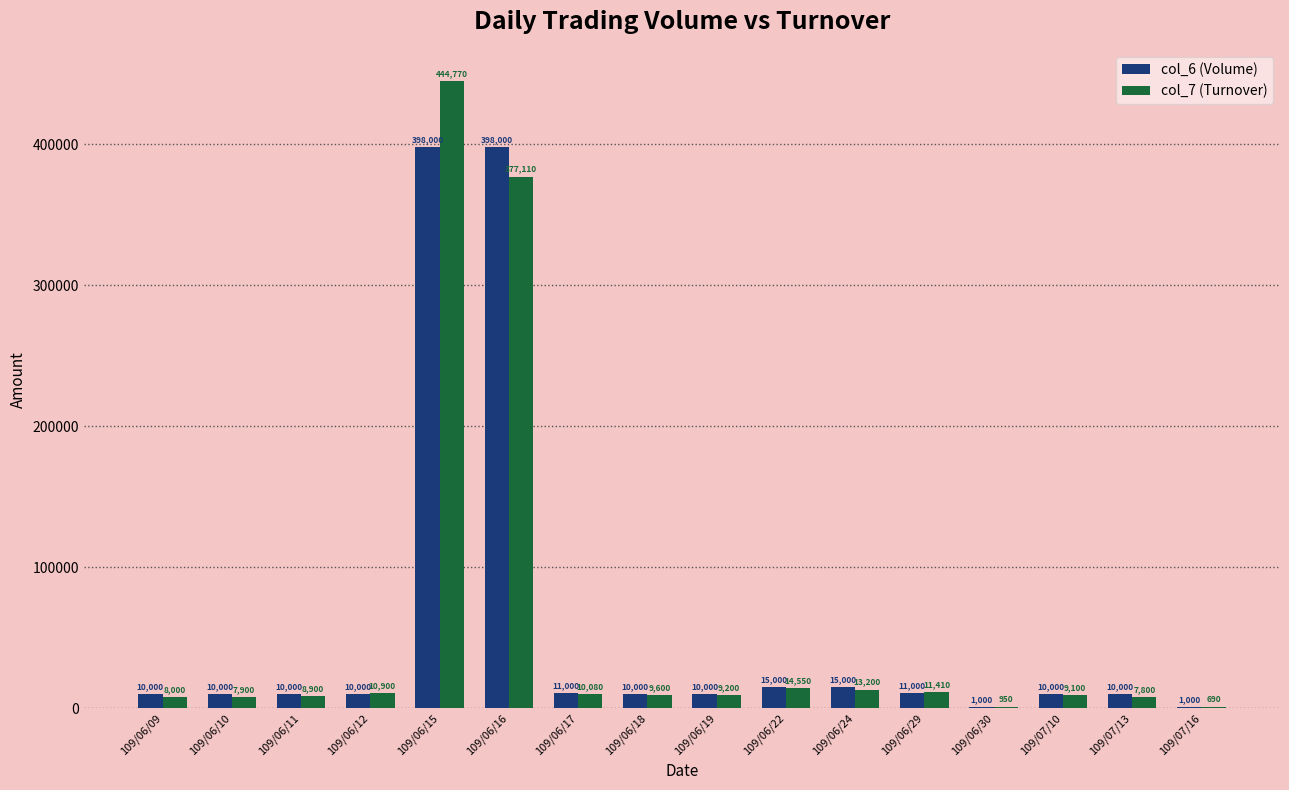

Reading left to right, extract all data points from this chart.

col_6 (Volume): 10000	10000	10000	10000	398000	398000	11000	10000	10000	15000	15000	11000	1000	10000	10000	1000
col_7 (Turnover): 8000	7900	8900	10900	444770	377110	10080	9600	9200	14550	13200	11410	950	9100	7800	690